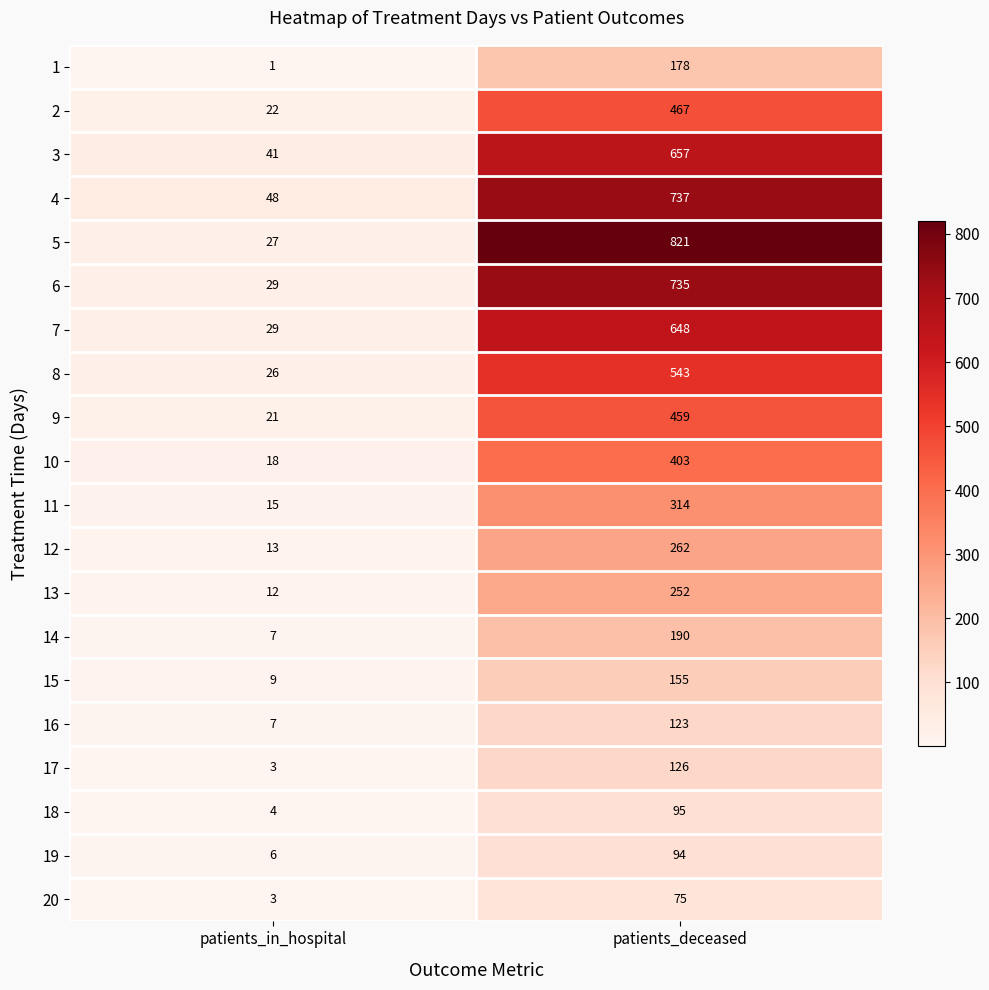

At patients_deceased, list the series in order from smallest to largest.

20, 19, 18, 16, 17, 15, 1, 14, 13, 12, 11, 10, 9, 2, 8, 7, 3, 6, 4, 5